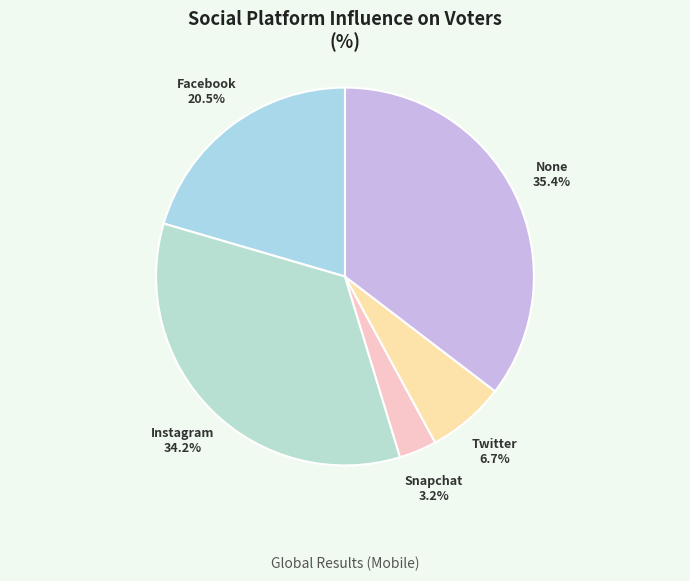

Which slice is the largest?

None